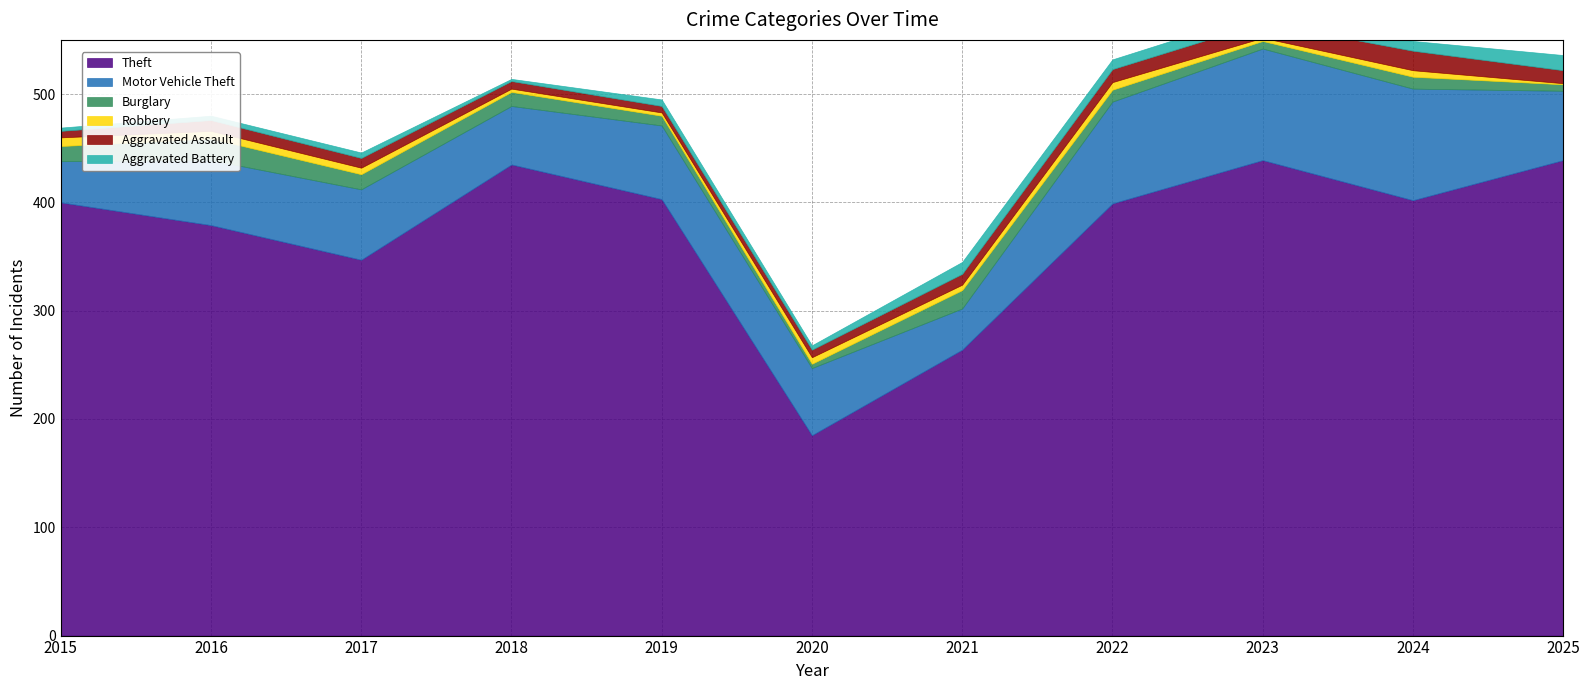

True or false: Robbery has a value of 7 at 2016.

True